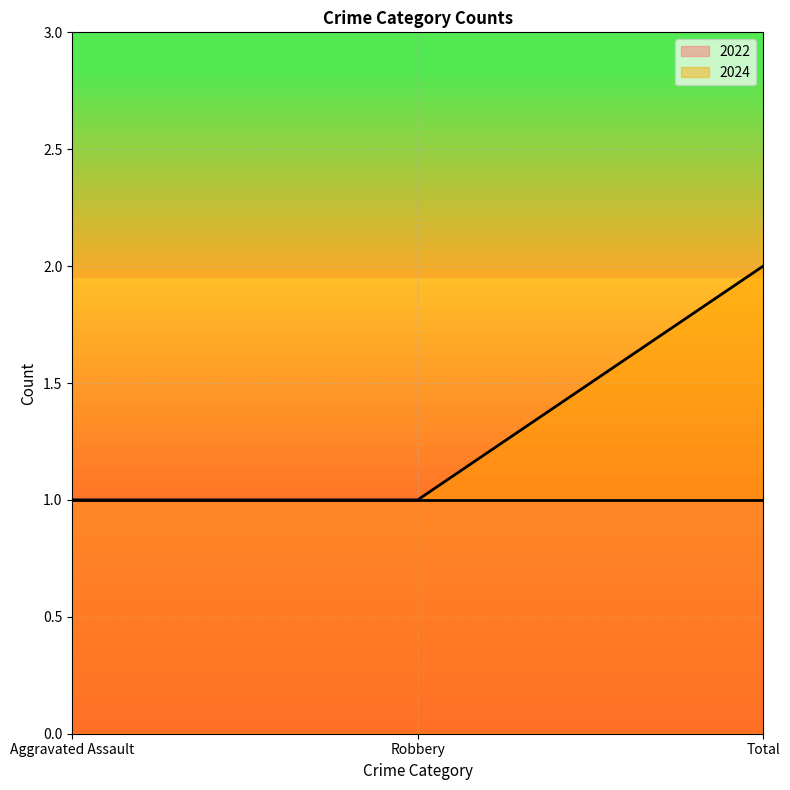

Which label corresponds to the largest value in the chart?

Total